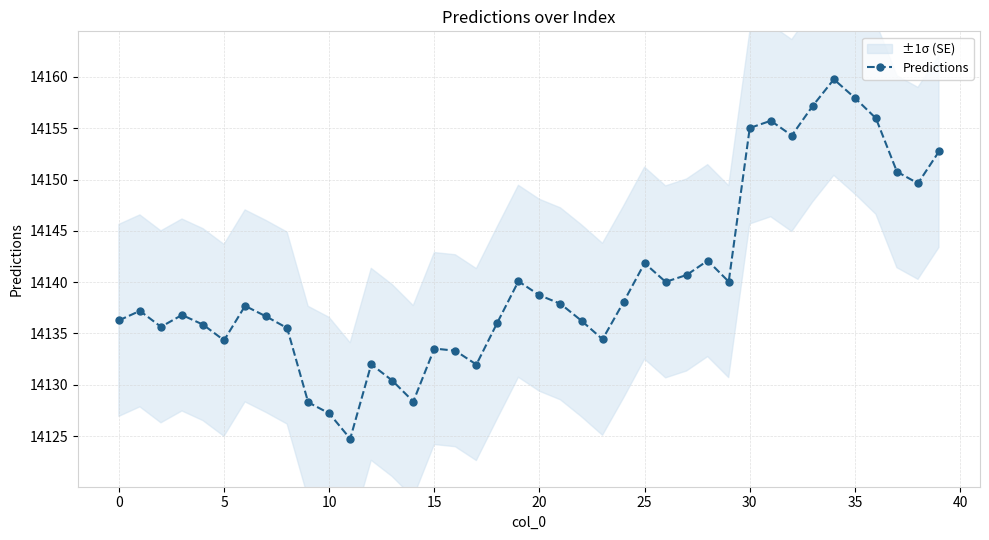

What is the highest value of the Predictions series?

14159.8